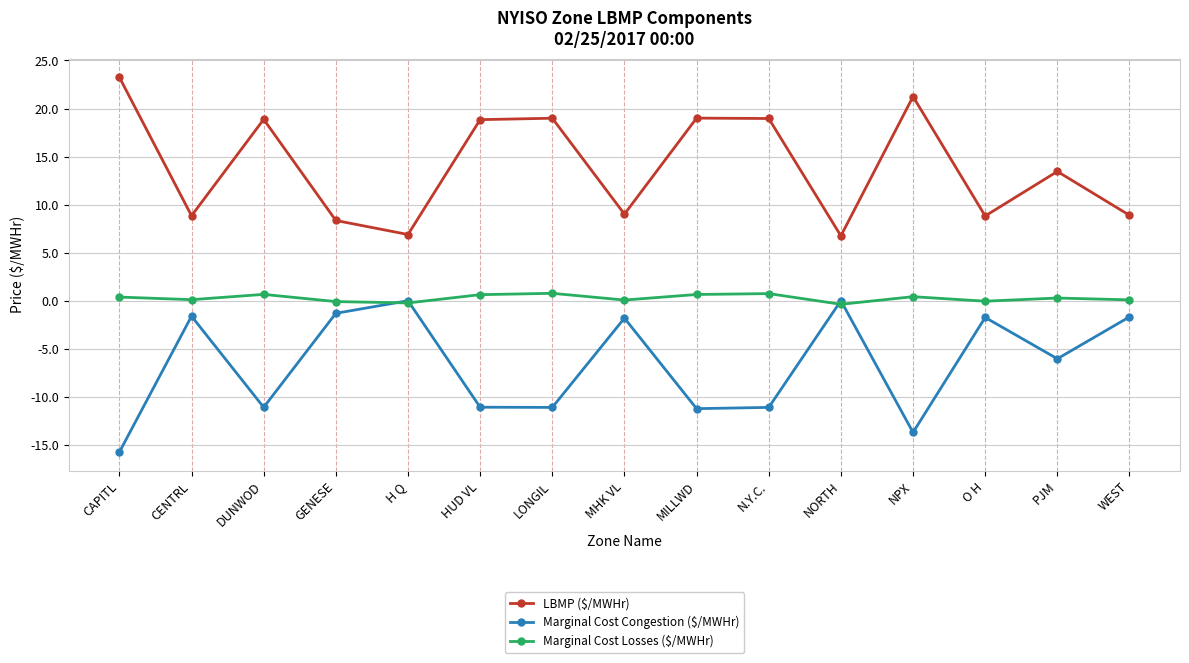

What is the sum of all LBMP ($/MWHr) values?

210.2